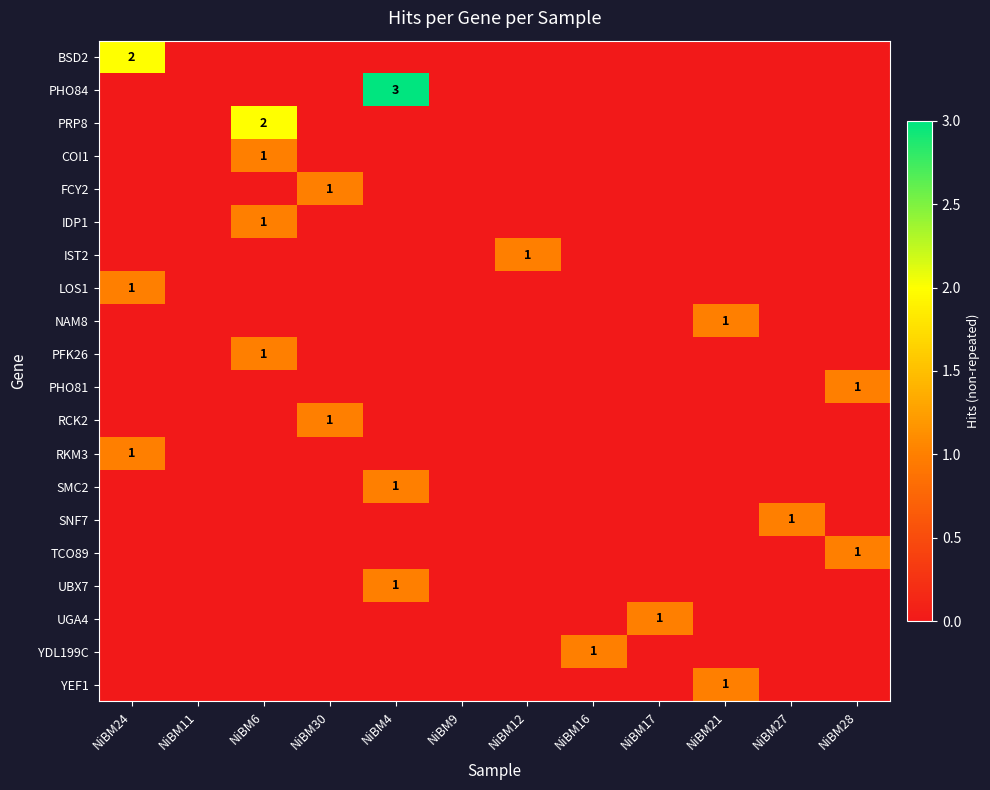

Count the number of data series in this chart.

20